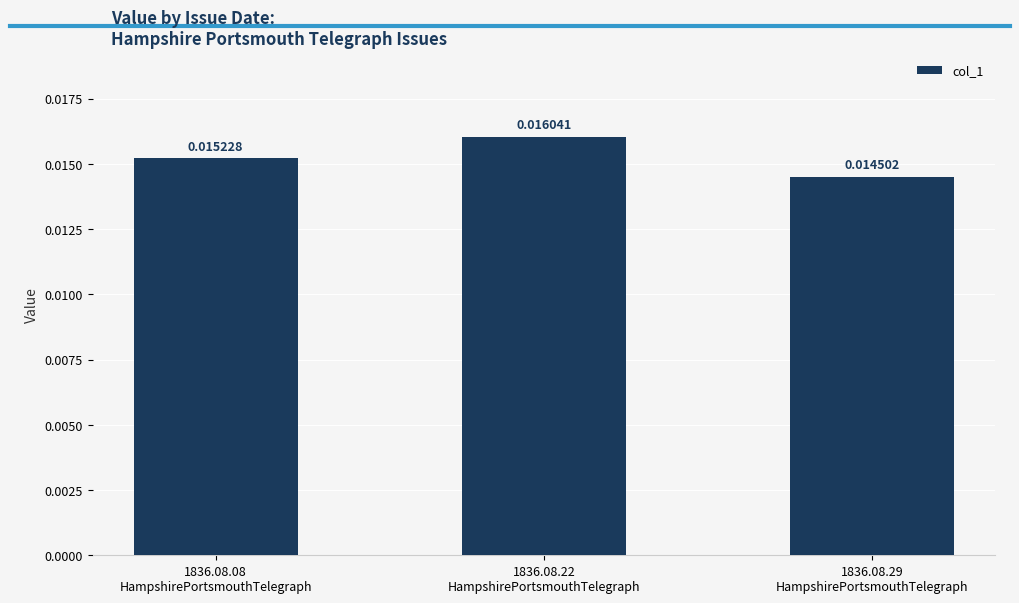

Rank the categories by value from lowest to highest.

1836.08.29
HampshirePortsmouthTelegraph, 1836.08.08
HampshirePortsmouthTelegraph, 1836.08.22
HampshirePortsmouthTelegraph